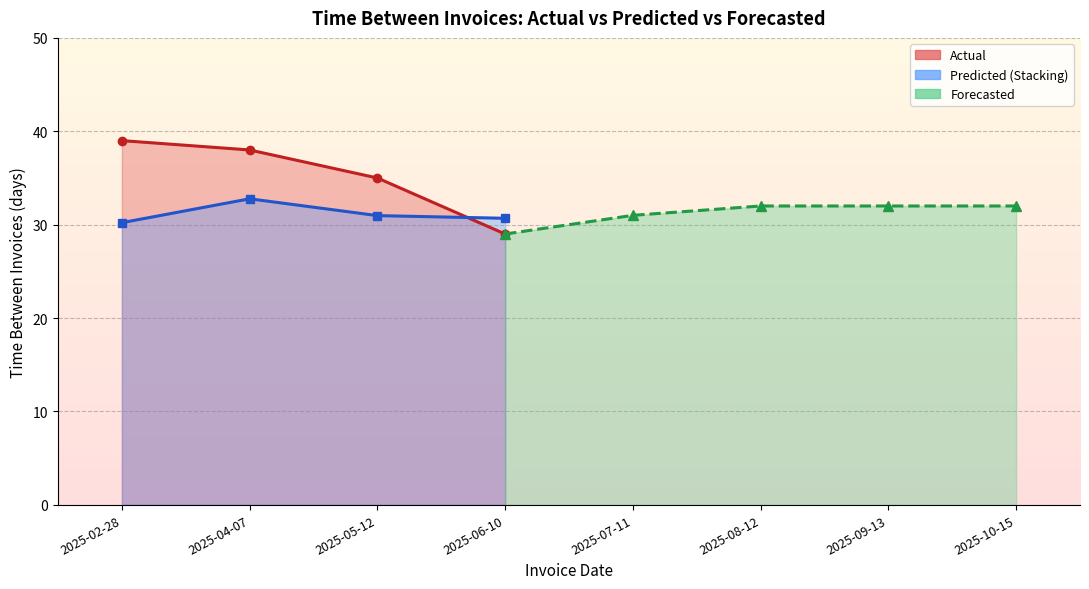

What is the greatest value displayed?

39.0